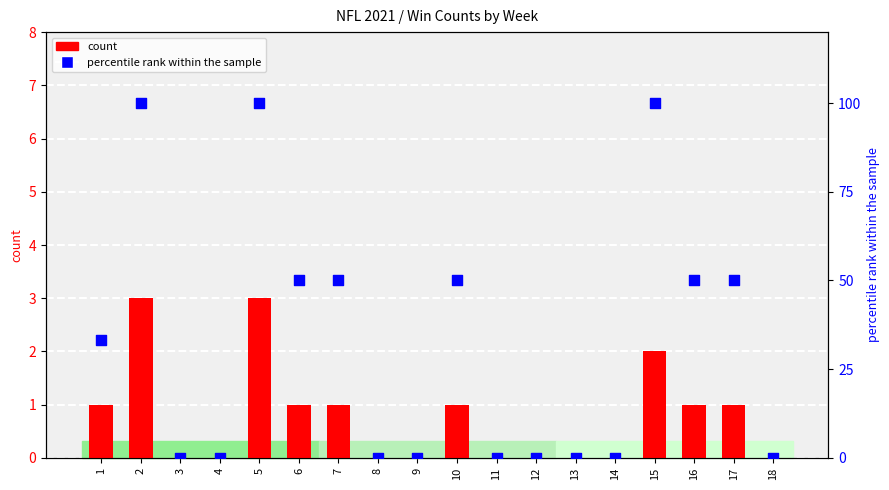

Is the value of percentile rank within the sample at 16 greater than the value of count at 7?

Yes